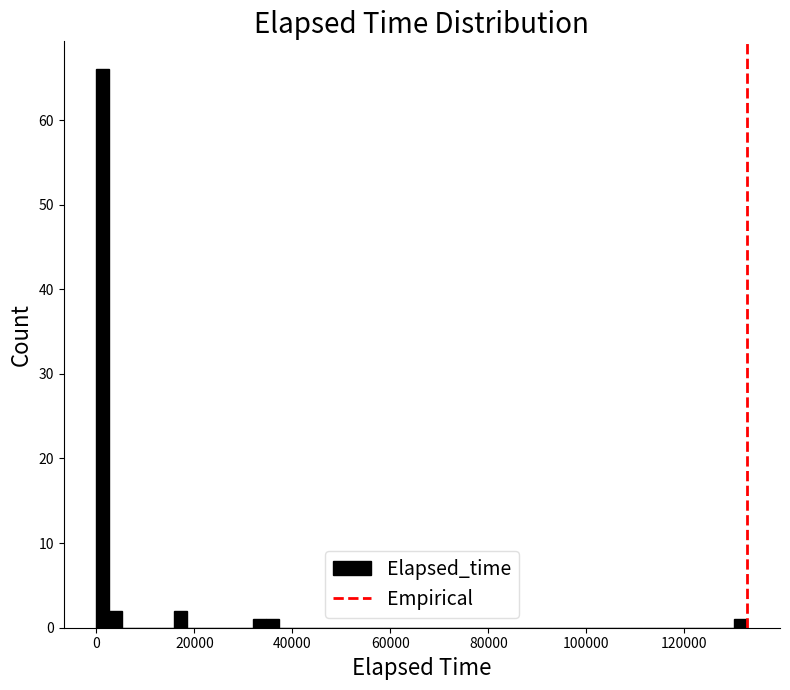

Read against the x-axis, roughly where is the centre of the tallest bar?

2000